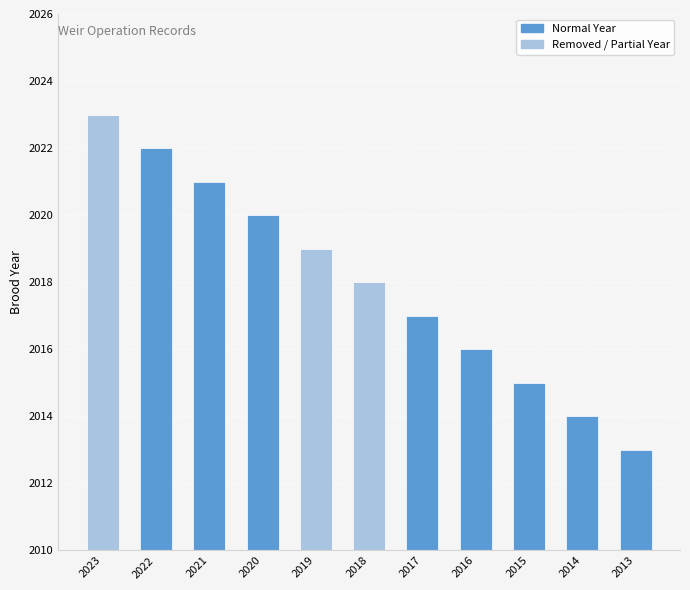

What is the difference between the maximum and second lowest values?

9